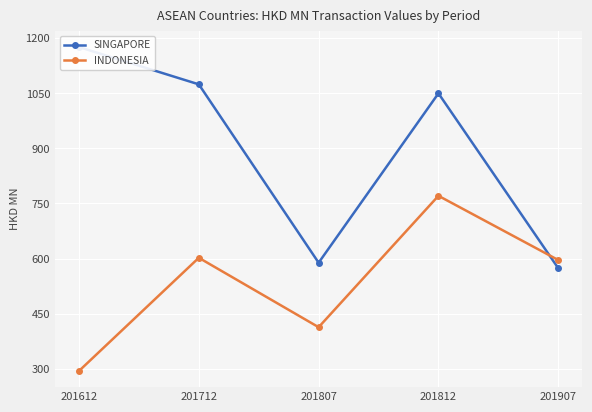

The SINGAPORE series shows 588.6 at 201807. True or false?

True